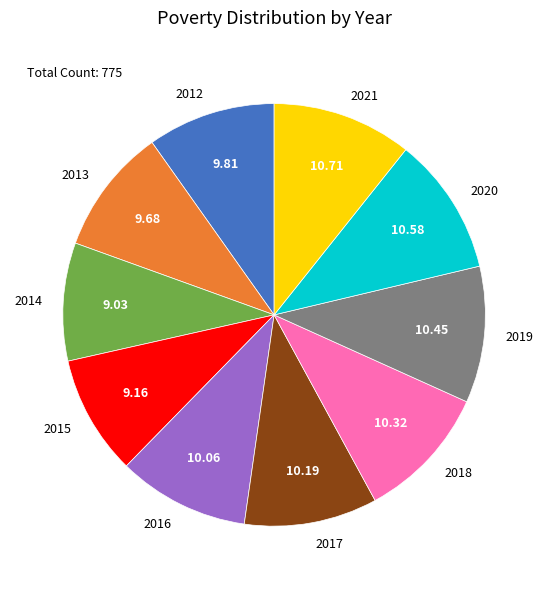

Is the sum of 2021 and 2020 greater than half?

No